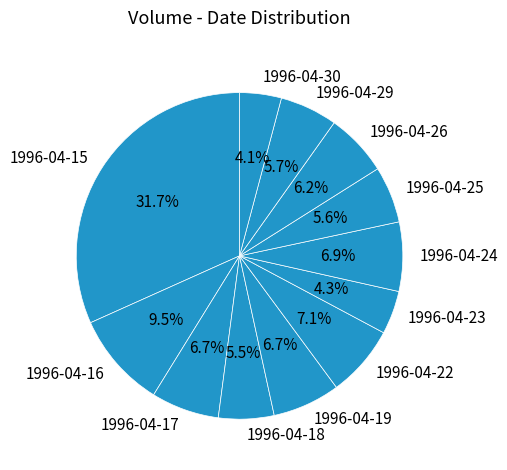

To the nearest percent, what is the difference between the largest and smallest slice percentages?

28%